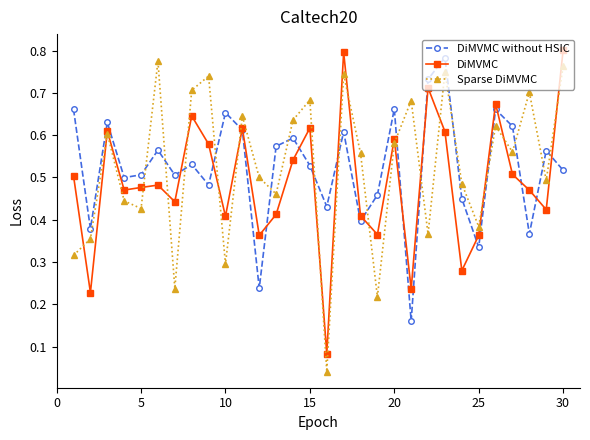

True or false: DiMVMC has more than 2 interior local peaks.

True